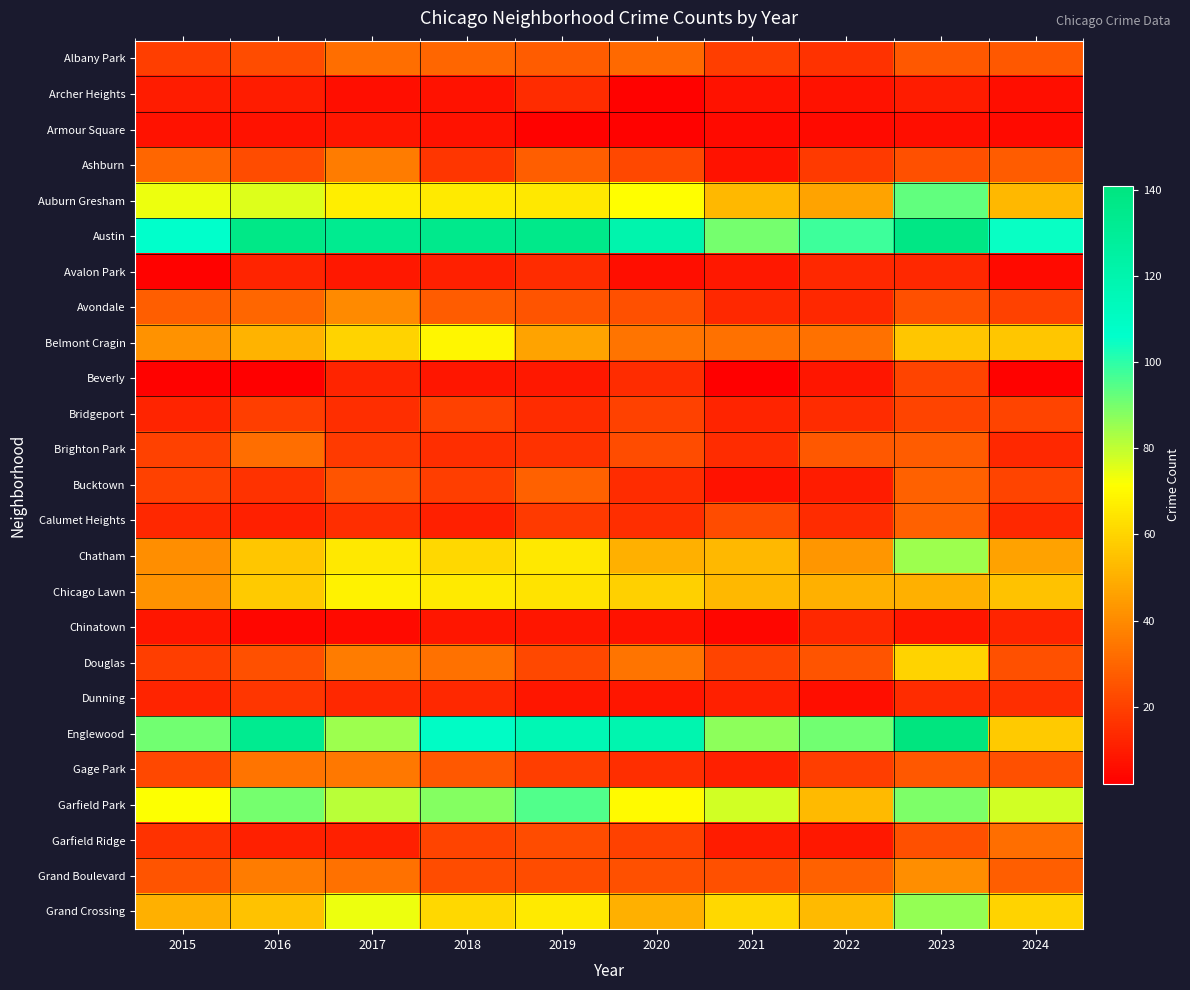

At how many categories does at least one series exceed 68?

10